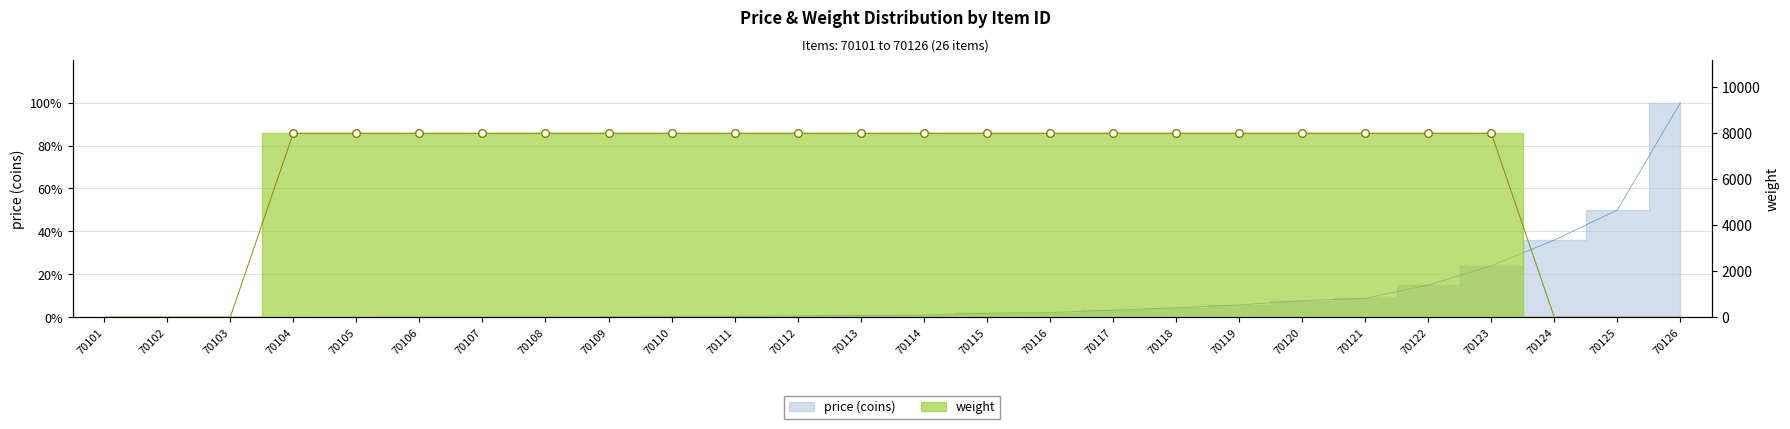

What are all the series names shown in the legend?

price, weight